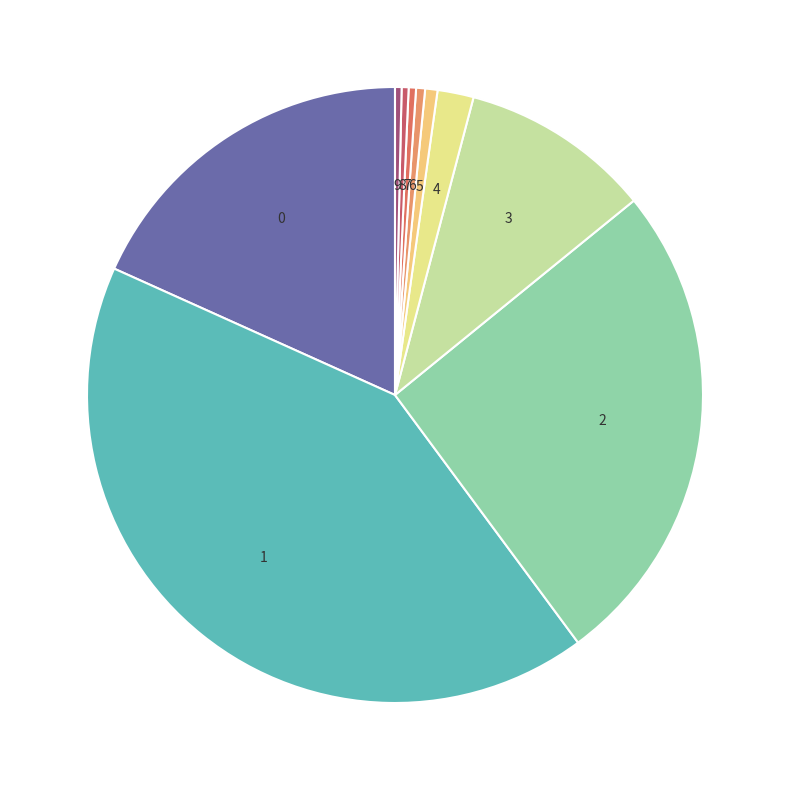

True or false: 5 accounts for 1% of the total.

True